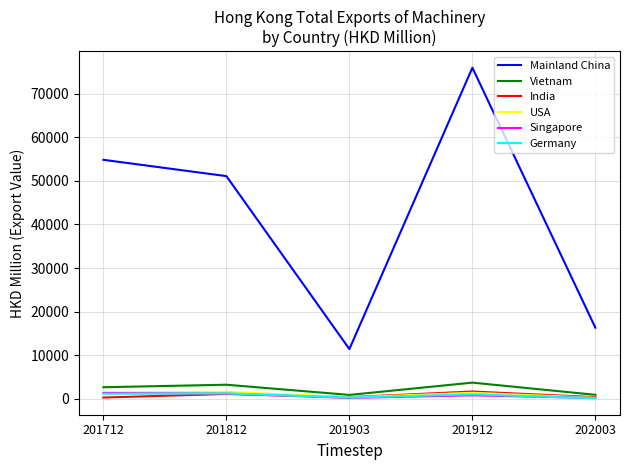

What are all the series names shown in the legend?

Mainland China, Vietnam, India, USA, Singapore, Germany